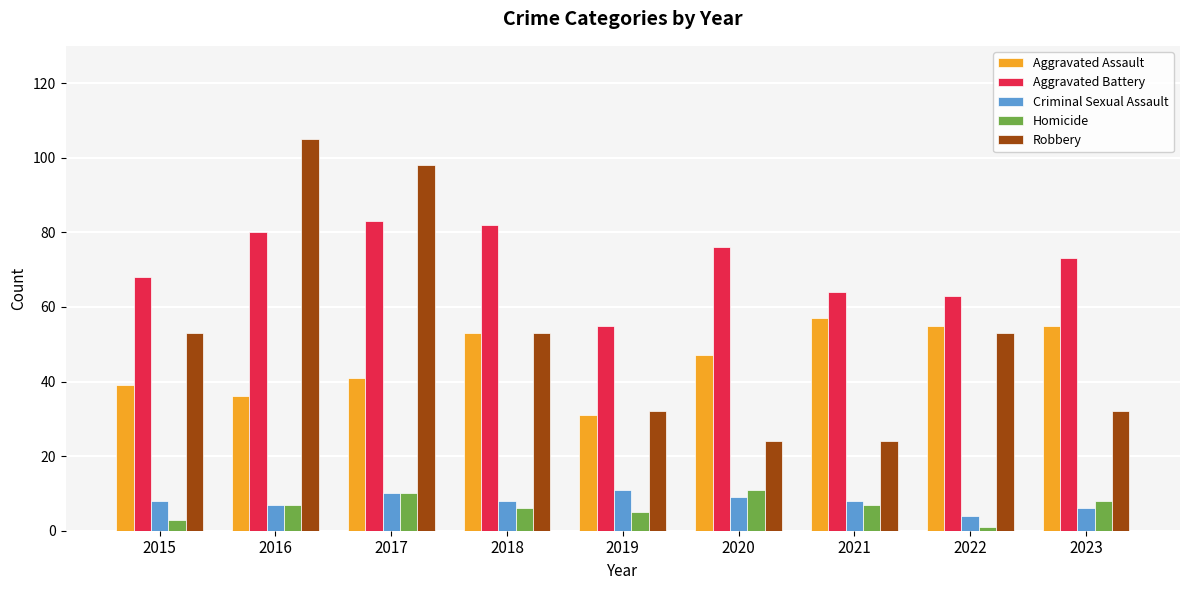

Reading right to left, extract all data points from this chart.

Aggravated Assault: 2023=55	2022=55	2021=57	2020=47	2019=31	2018=53	2017=41	2016=36	2015=39
Aggravated Battery: 2023=73	2022=63	2021=64	2020=76	2019=55	2018=82	2017=83	2016=80	2015=68
Criminal Sexual Assault: 2023=6	2022=4	2021=8	2020=9	2019=11	2018=8	2017=10	2016=7	2015=8
Homicide: 2023=8	2022=1	2021=7	2020=11	2019=5	2018=6	2017=10	2016=7	2015=3
Robbery: 2023=32	2022=53	2021=24	2020=24	2019=32	2018=53	2017=98	2016=105	2015=53